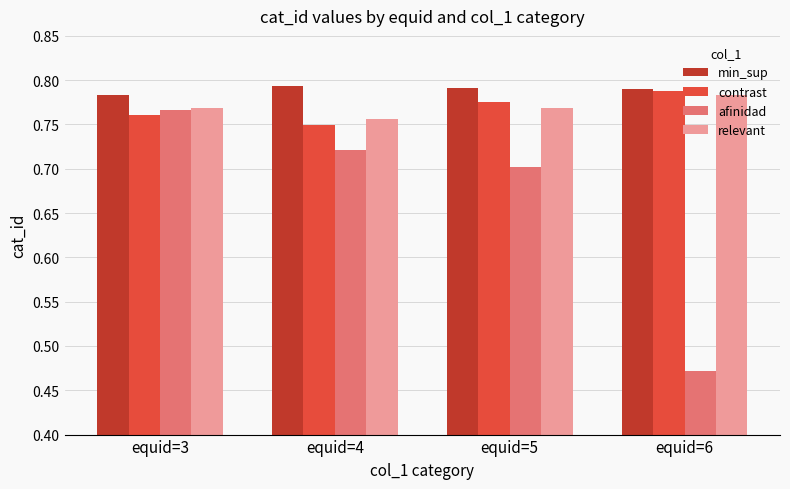

What is the sum of all min_sup values?

3.2